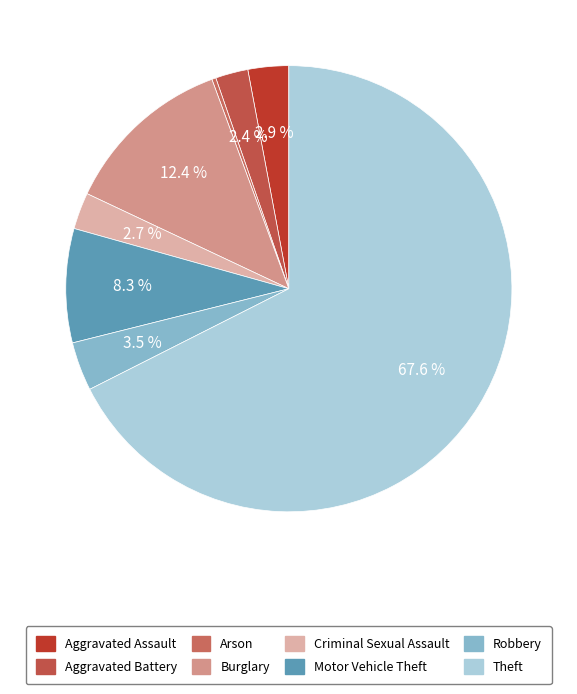

What is the smallest slice in the pie chart?

Arson